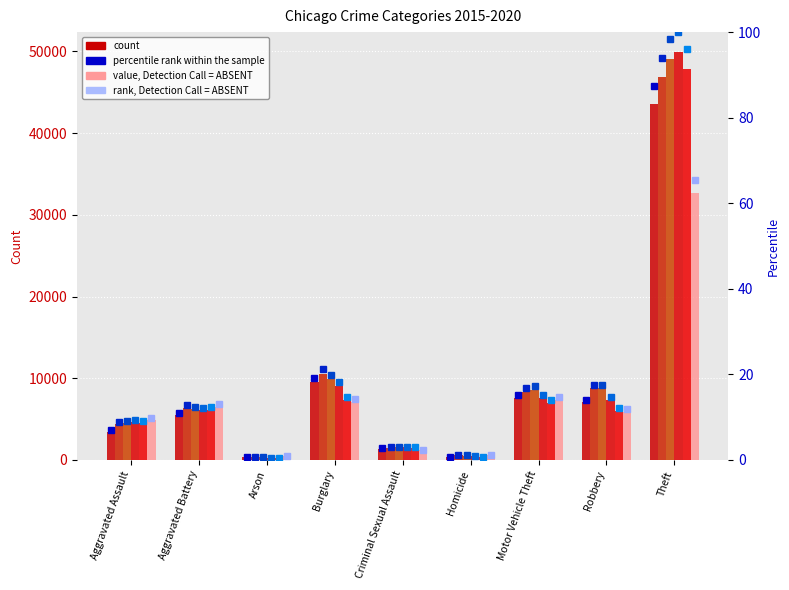

What is the greatest value displayed?

100.0